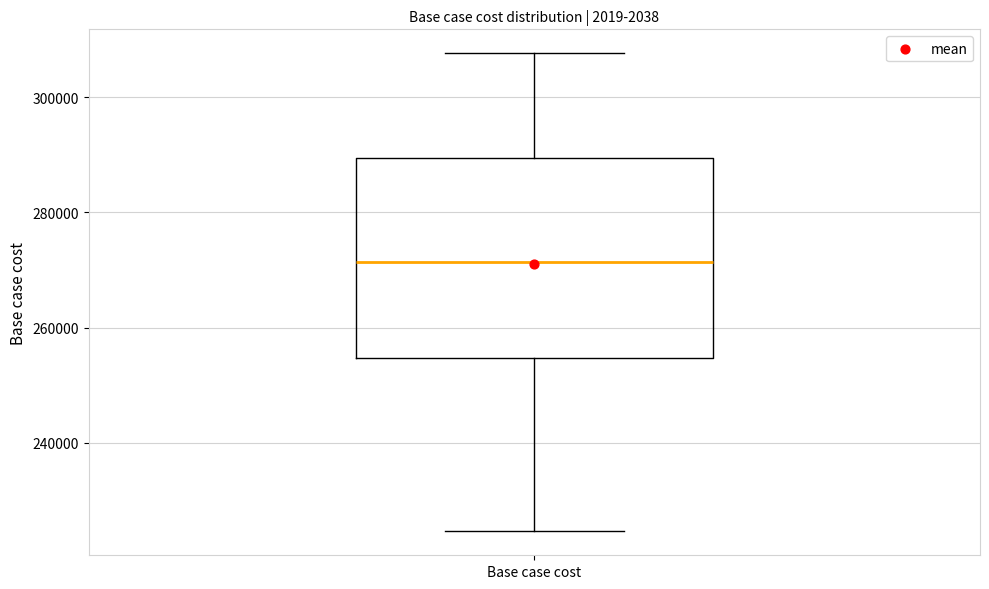

Transcribe this box plot: give where the median line is, the range the box spans, and where the two whiskers end, as read against the y-axis. The values are not printed on the chart, so give them approximately, as read against the axis.

median 272000, box 254000 to 290000, whiskers 224000 to 308000